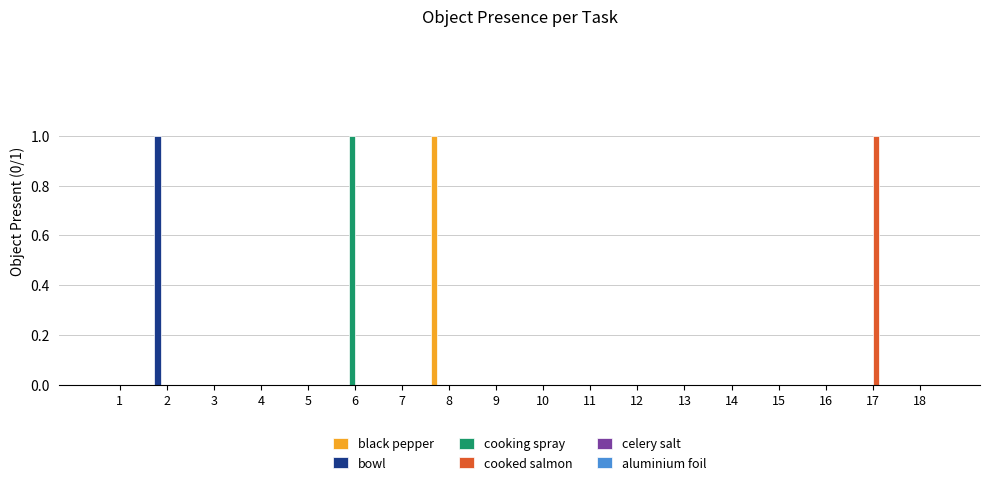

Which series changed the most between 6 and 11?

cooking spray